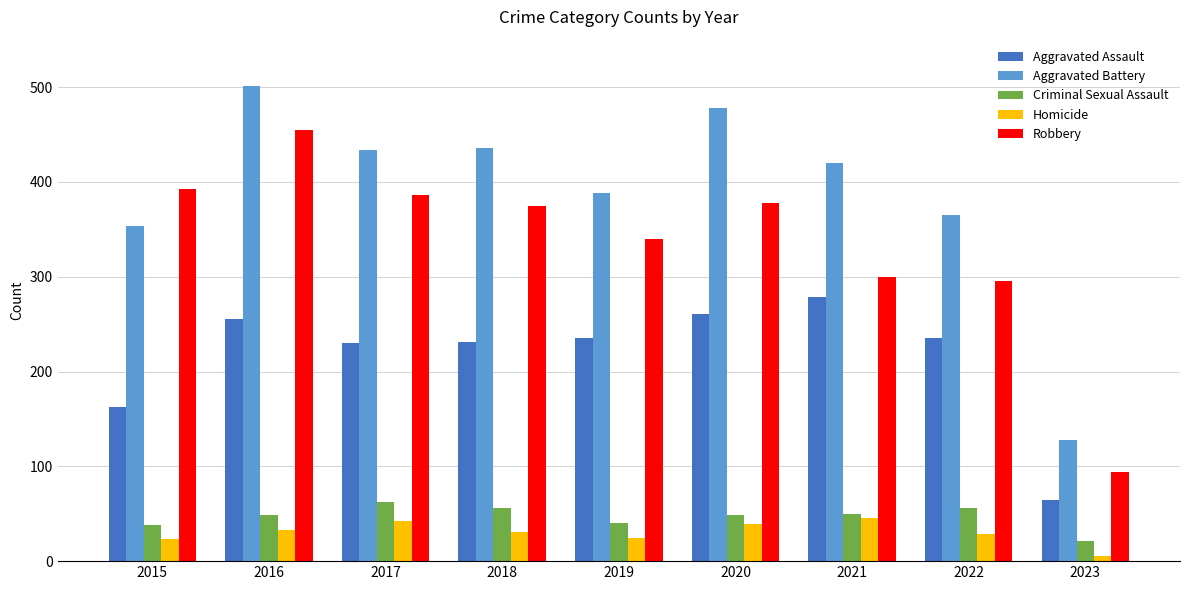

At which label does Robbery reach its minimum?

2023